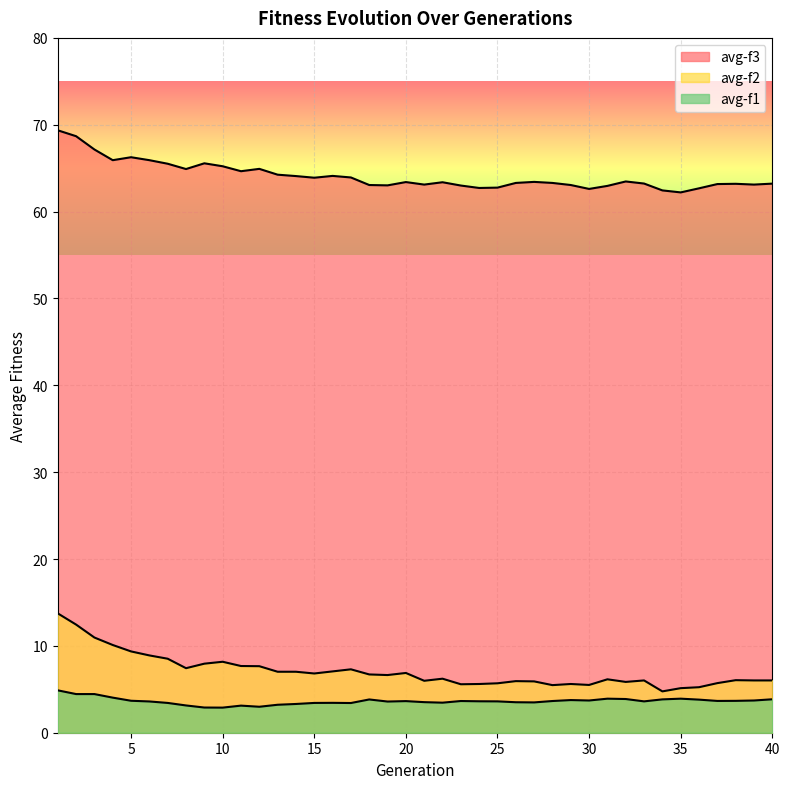

True or false: avg-f1 and avg-f3 intersect in this chart.

False